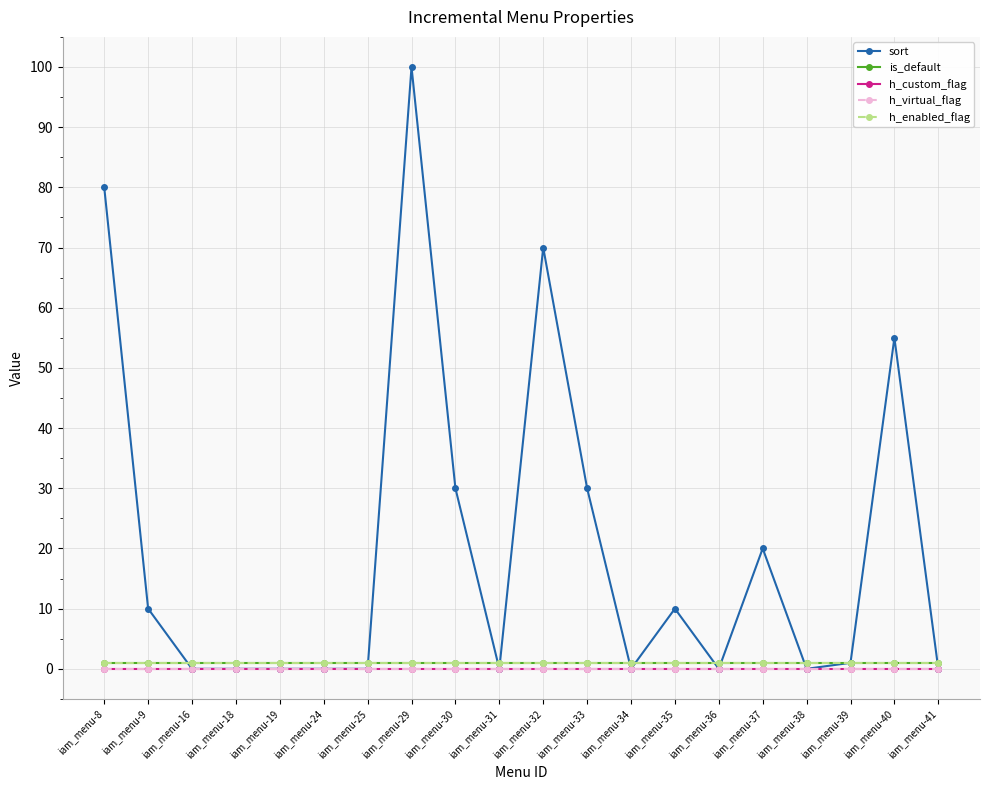

Is this an area chart (filled region under the line)?

No